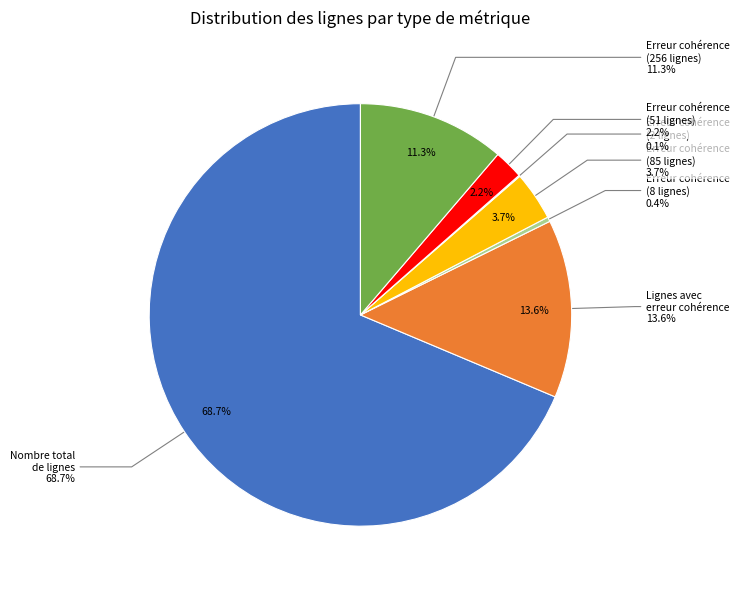

To the nearest percent, what is the difference between the largest and smallest slice percentages?

69%